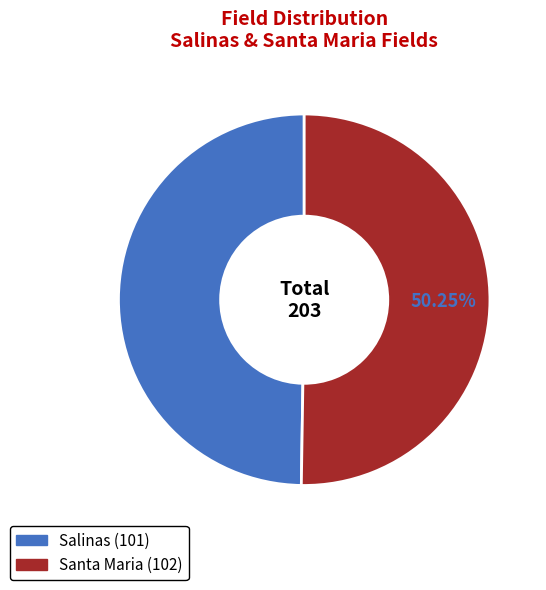

What portion of the pie excludes Salinas?

50.2%